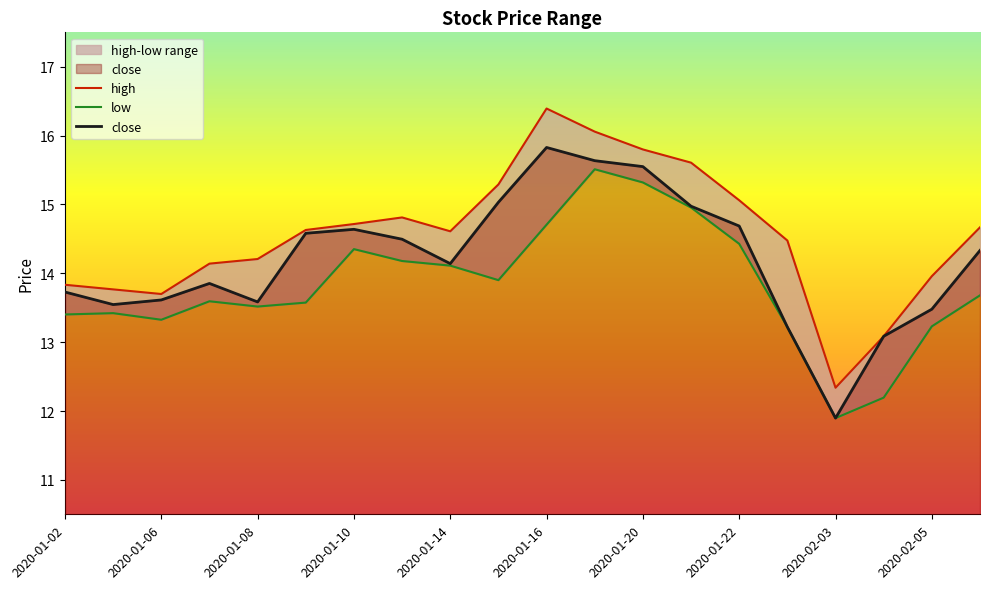

Rank the series by their maximum value, from lowest to highest.

low, close, high